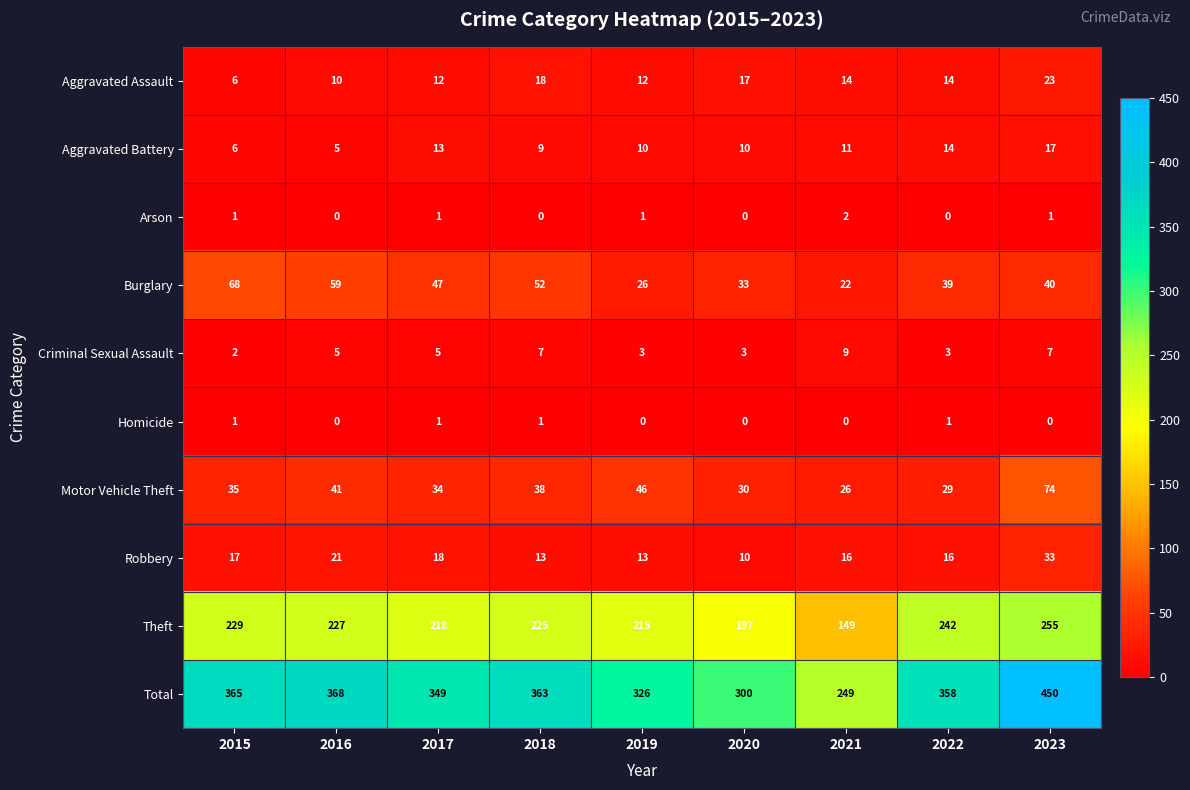

The value of Aggravated Battery at 2019 is 10. True or false?

True